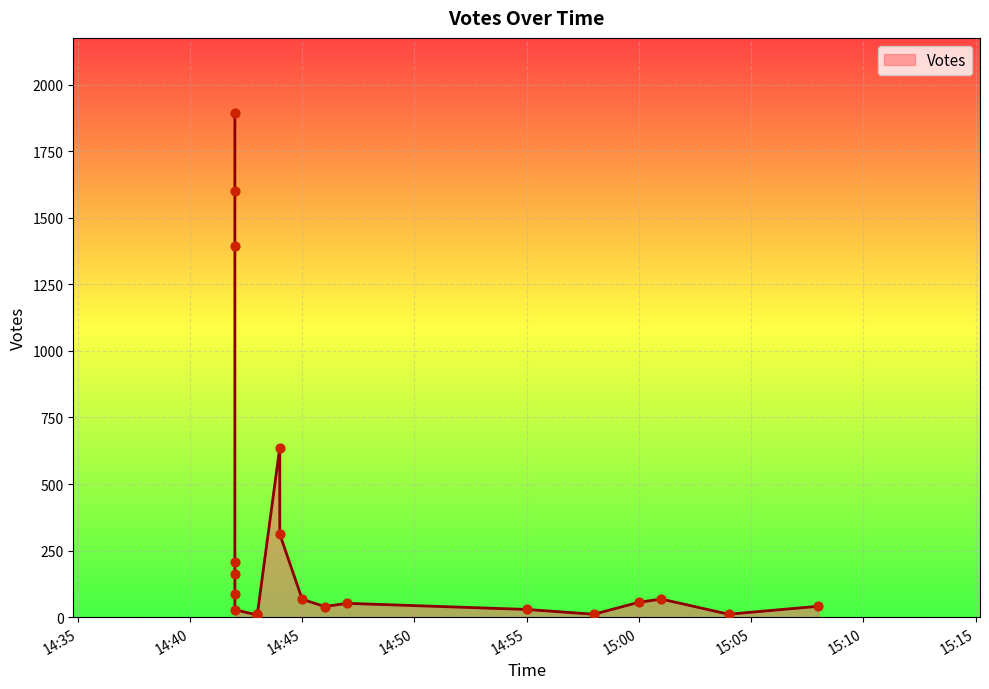

What is the change in value from 2019-09-12 14:42 to 2019-09-12 15:01?

-1327